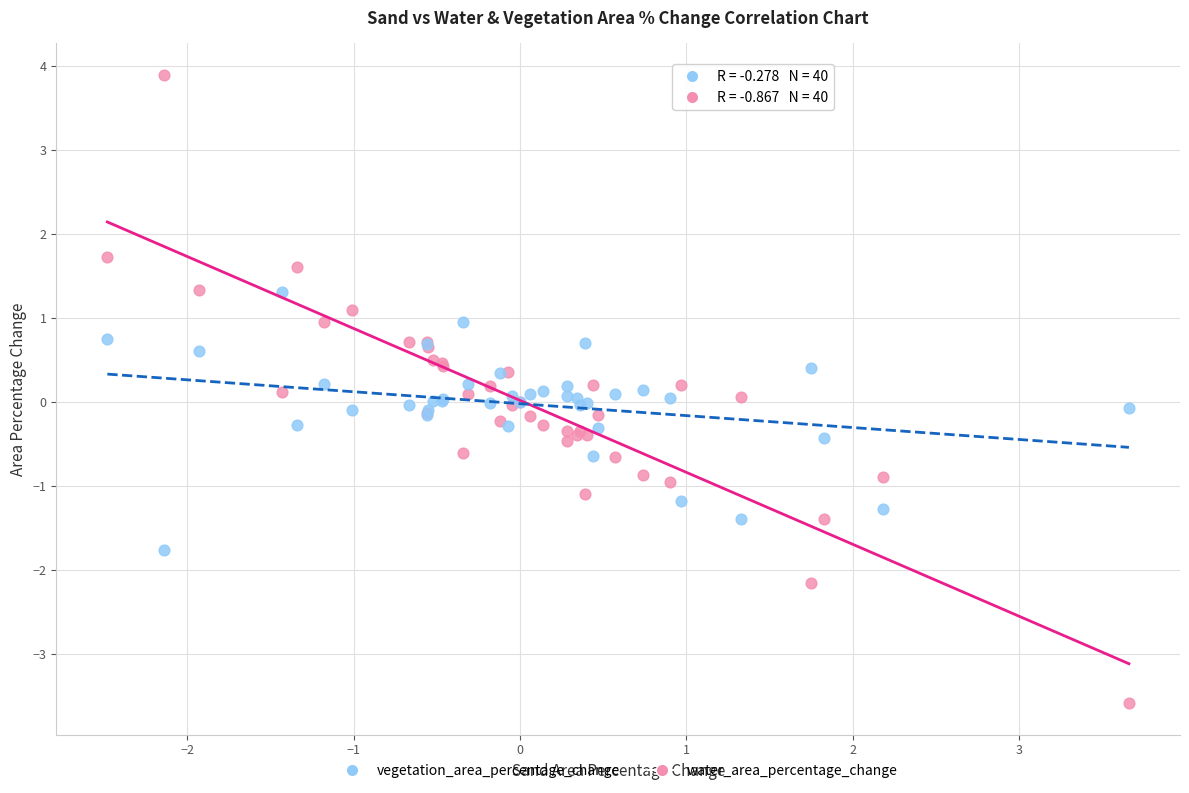

Which series contains the highest Y value?

water_area_percentage_change